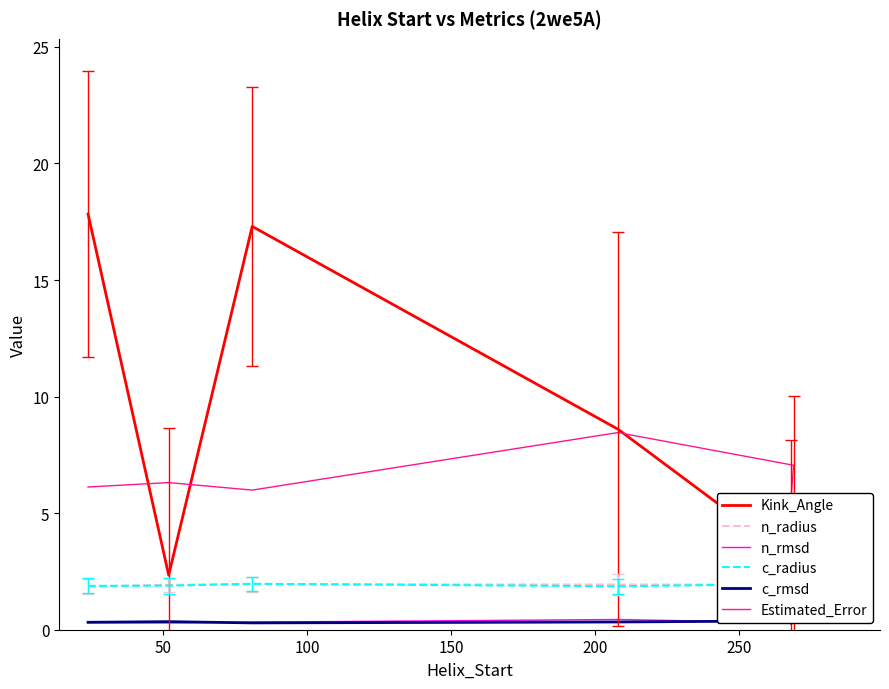

True or false: Kink_Angle and n_radius intersect in this chart.

False